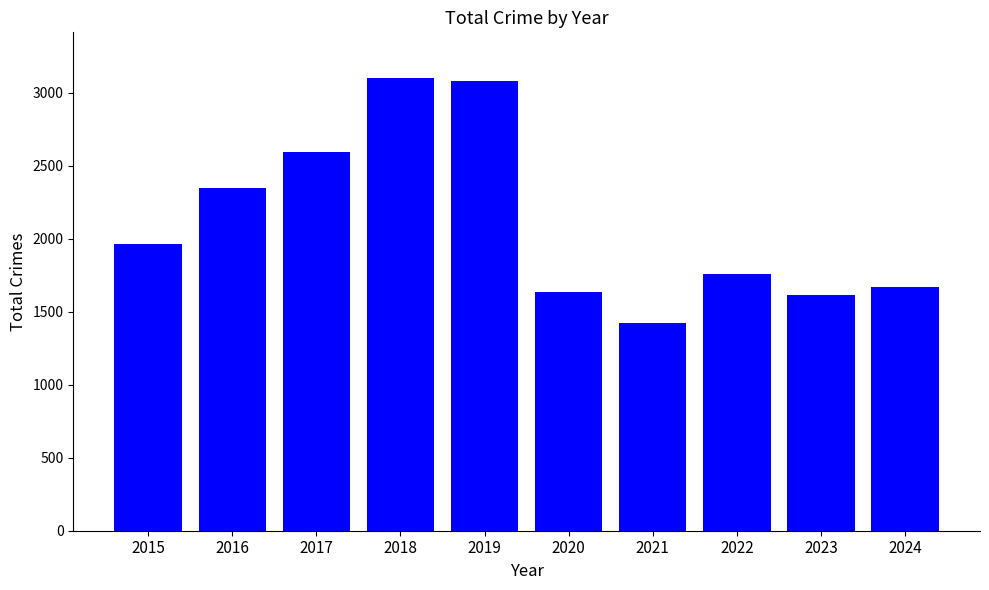

What is the average value?

2120